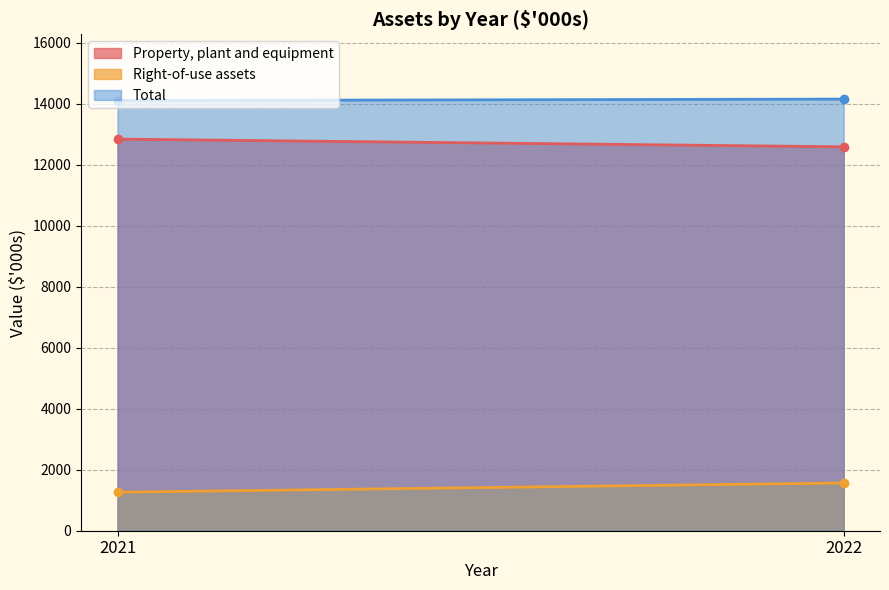

Does the chart have visible grid lines?

Yes